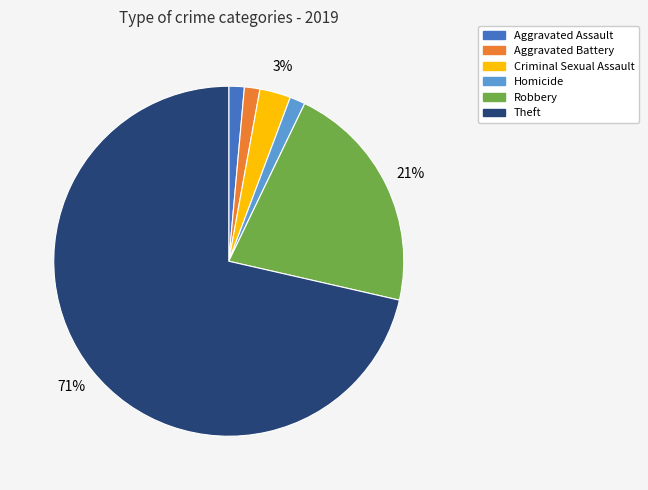

Is the sum of Homicide and Theft greater than half?

Yes